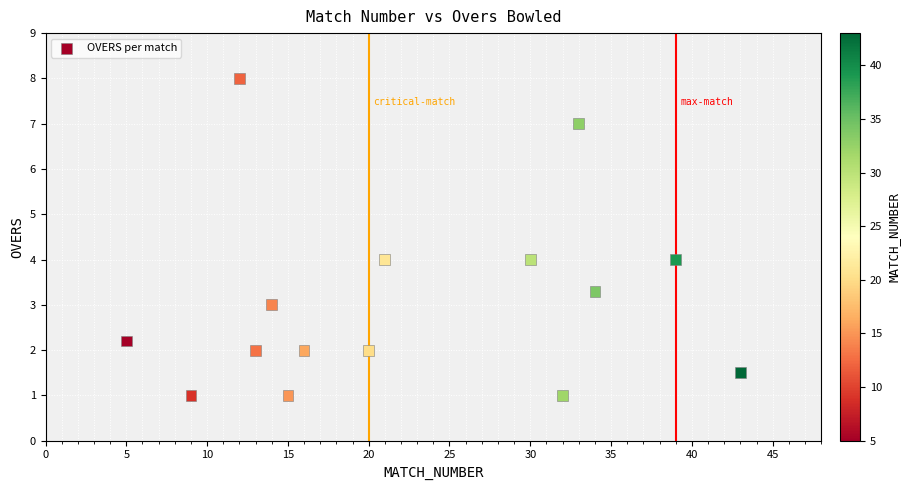

What is the range of X values (max minus min)?

38.0